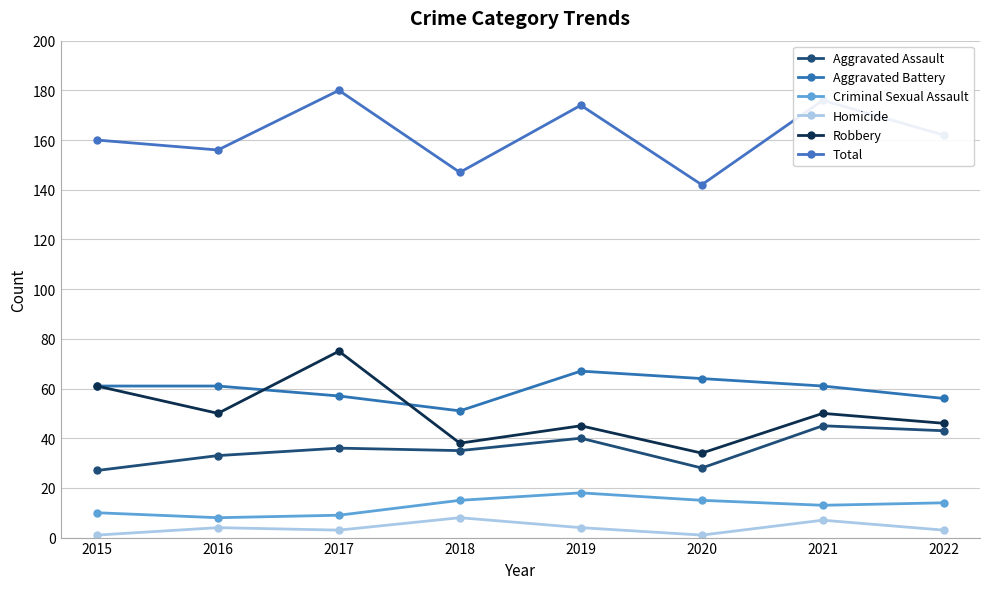

In Homicide, how many points are lower than both neighbors (excluding endpoints)?

2